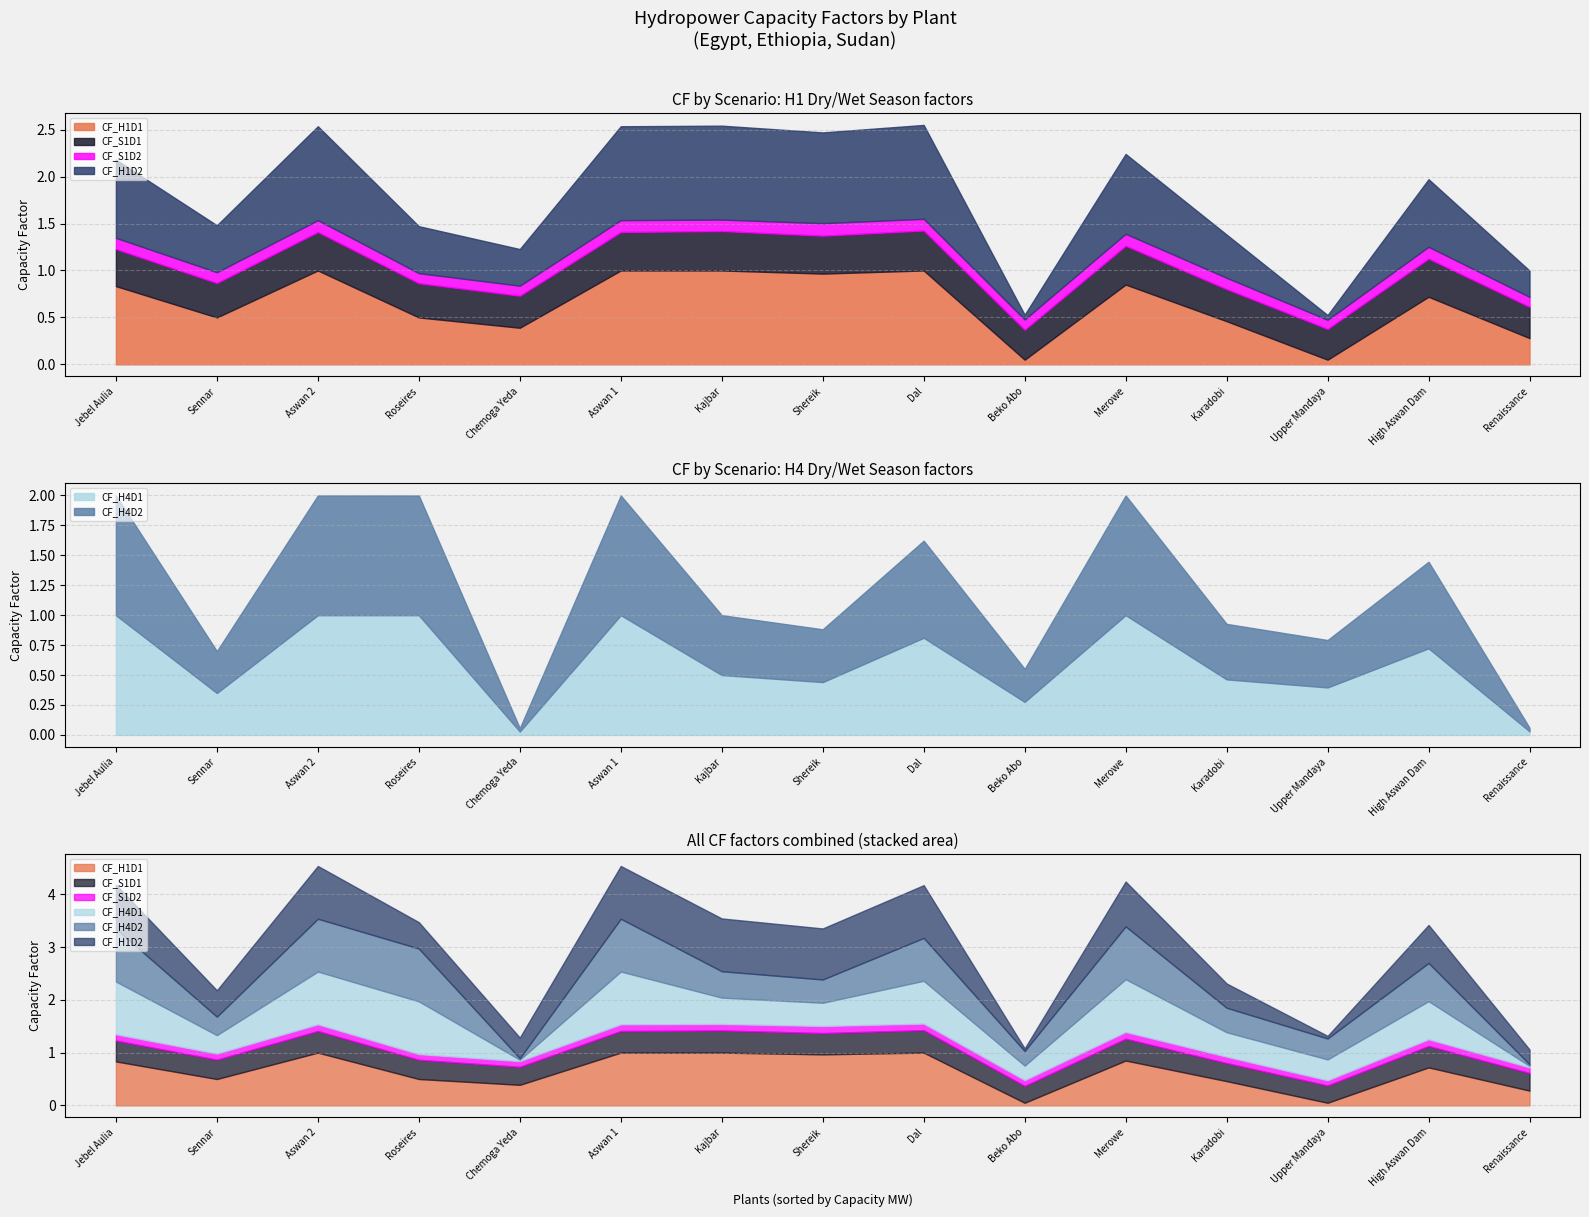

How many lines are shown in the chart?

6